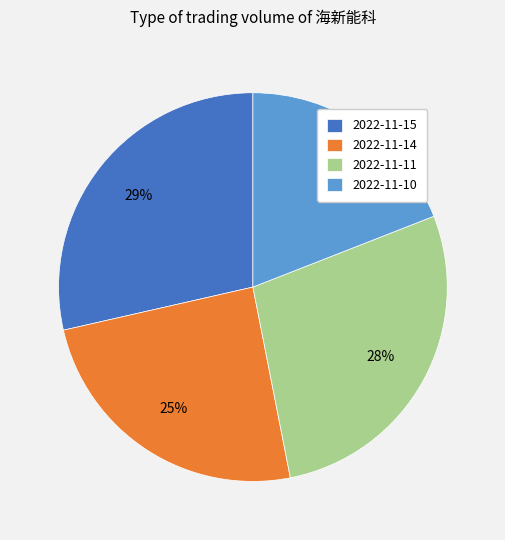

To the nearest percent, what is the average slice percentage?

25%